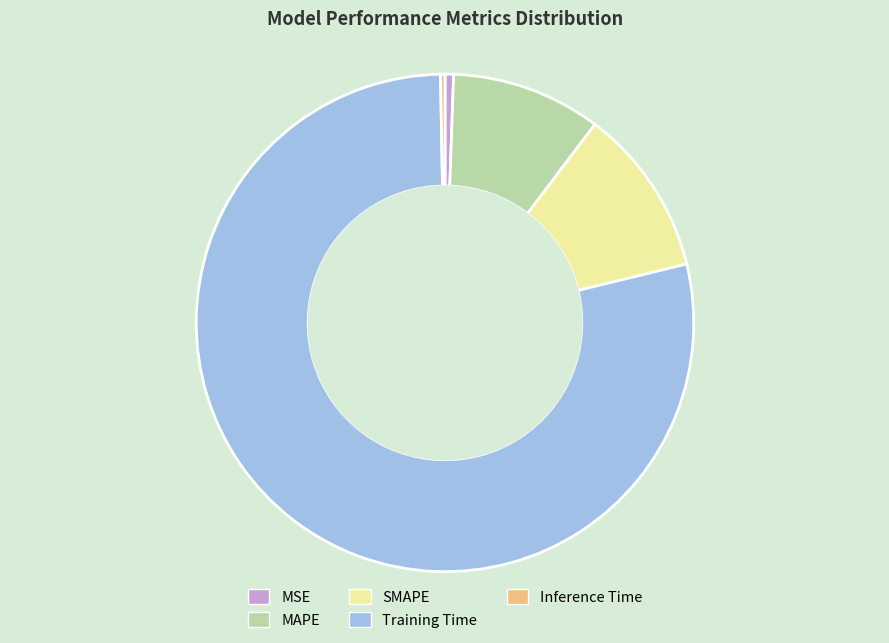

Is the sum of Training Time and SMAPE greater than half?

Yes